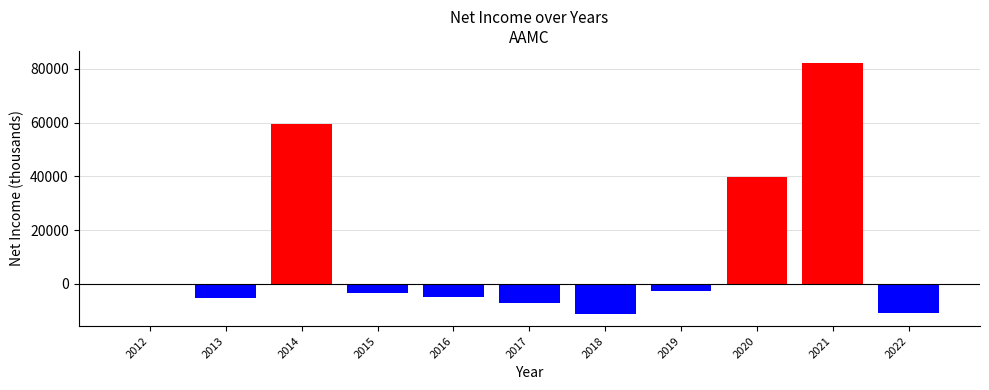

What is the difference between the maximum and minimum values?

93100